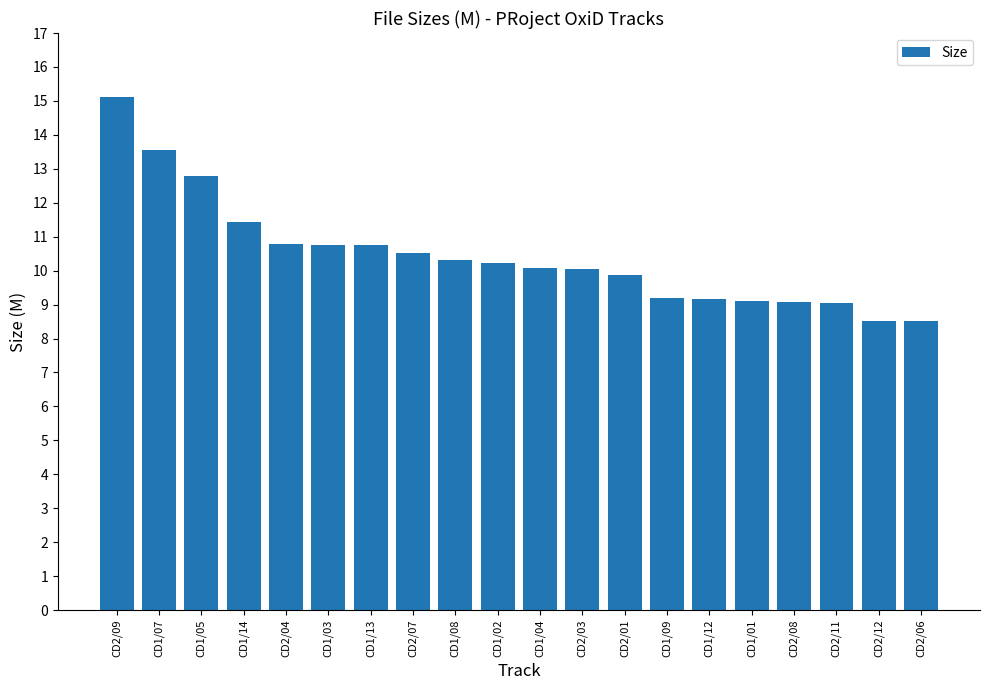

What is the greatest value displayed?

15.1